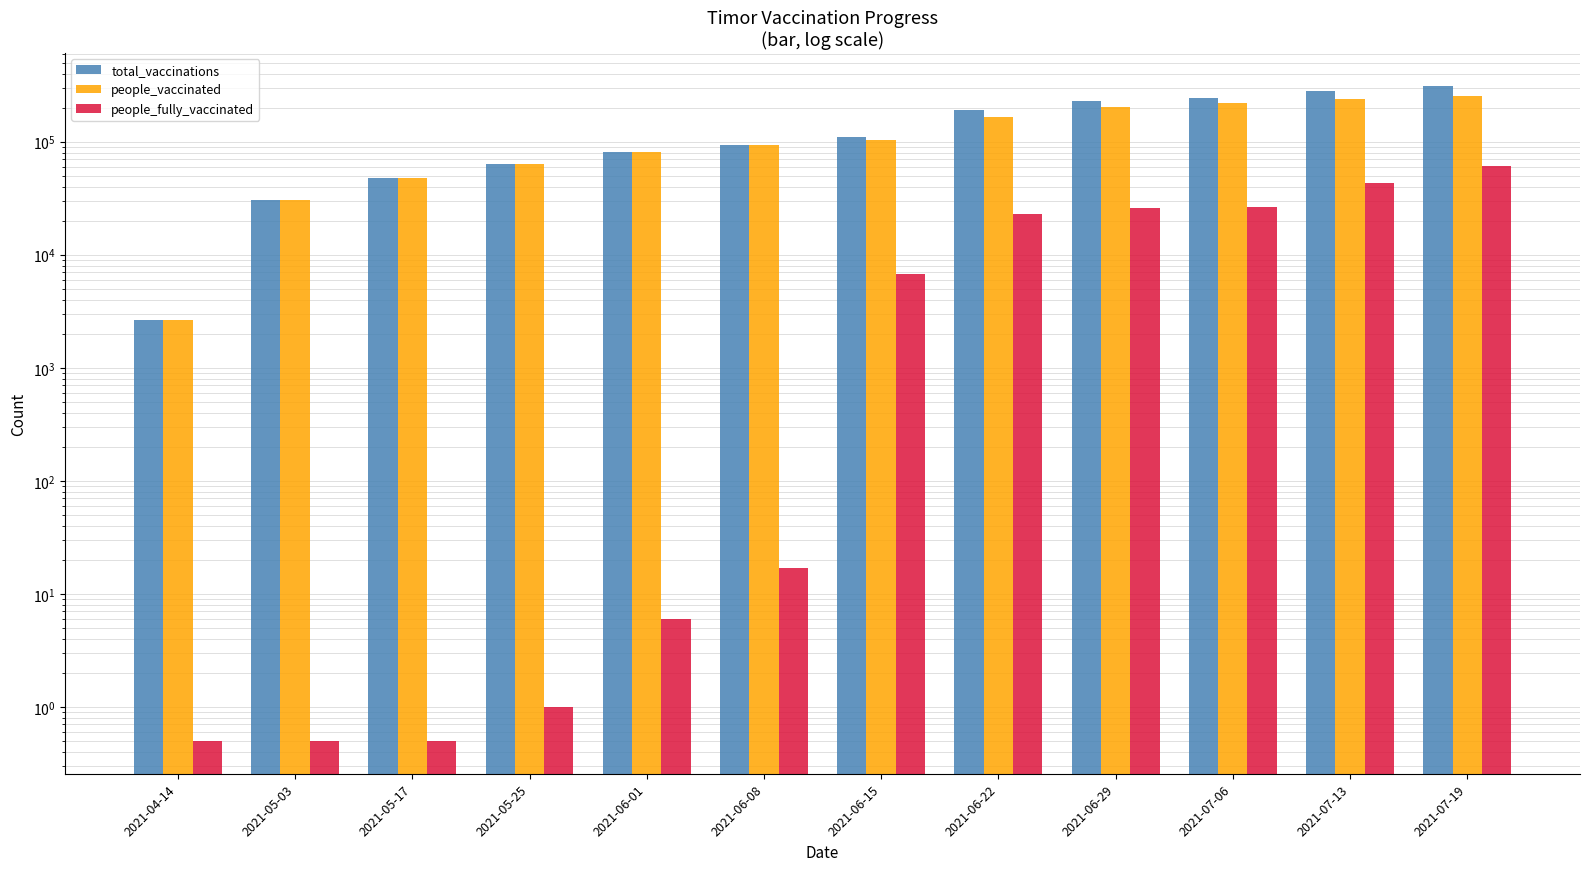

How many bars are there in total?

36